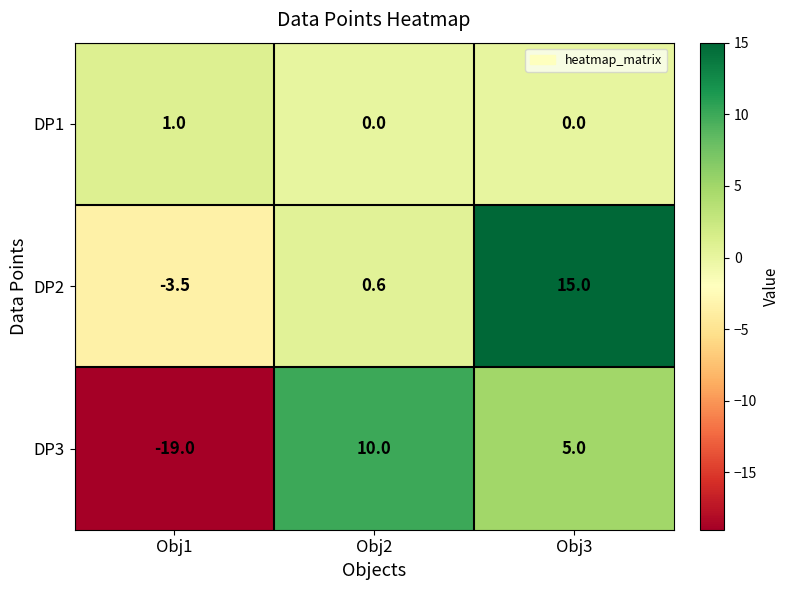

At which category does the chart reach its minimum across all series?

Obj1